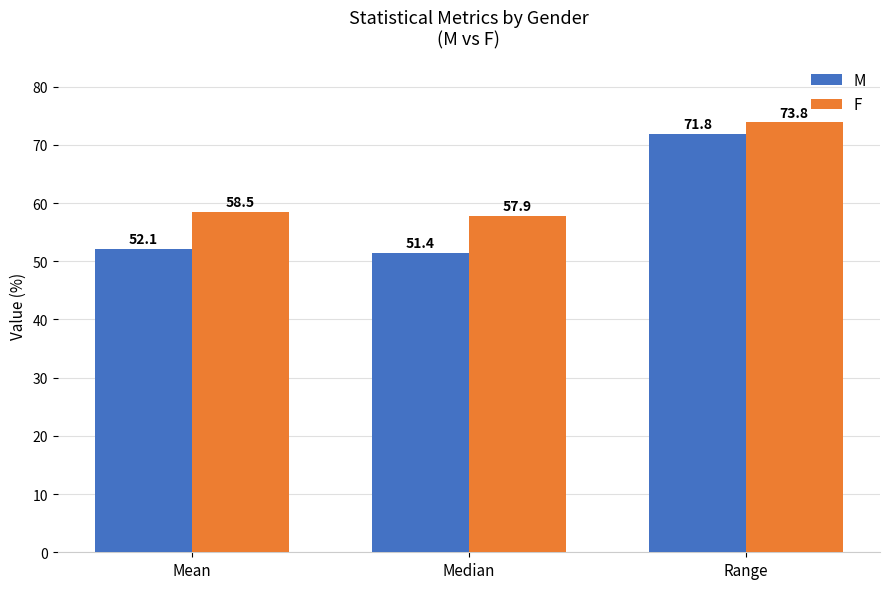

What is the lowest value of the M series?

51.4